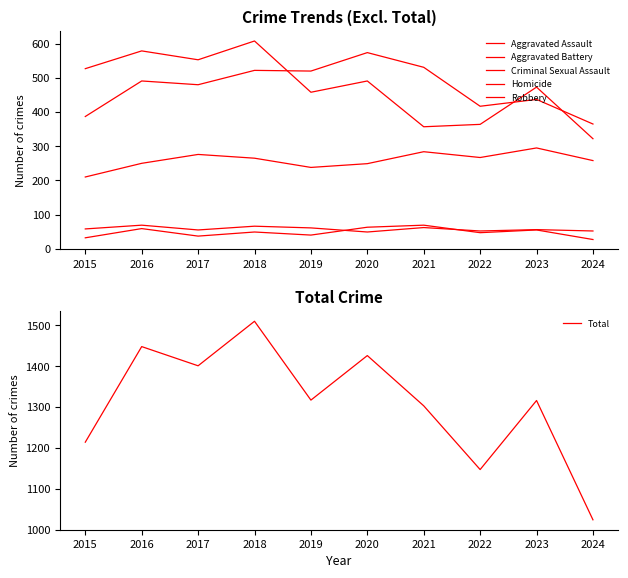

Which series has the largest range (max minus min)?

Total